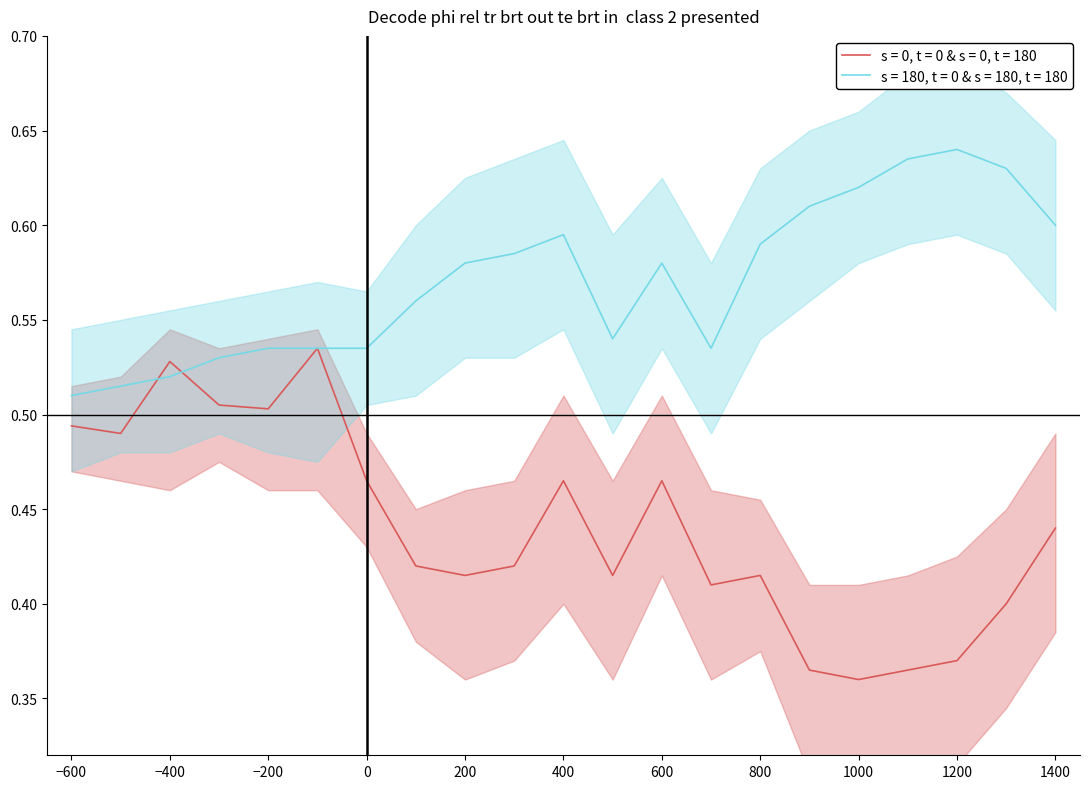

What is the average value of the s = 180, t = 0 & s = 180, t = 180 series?

0.6